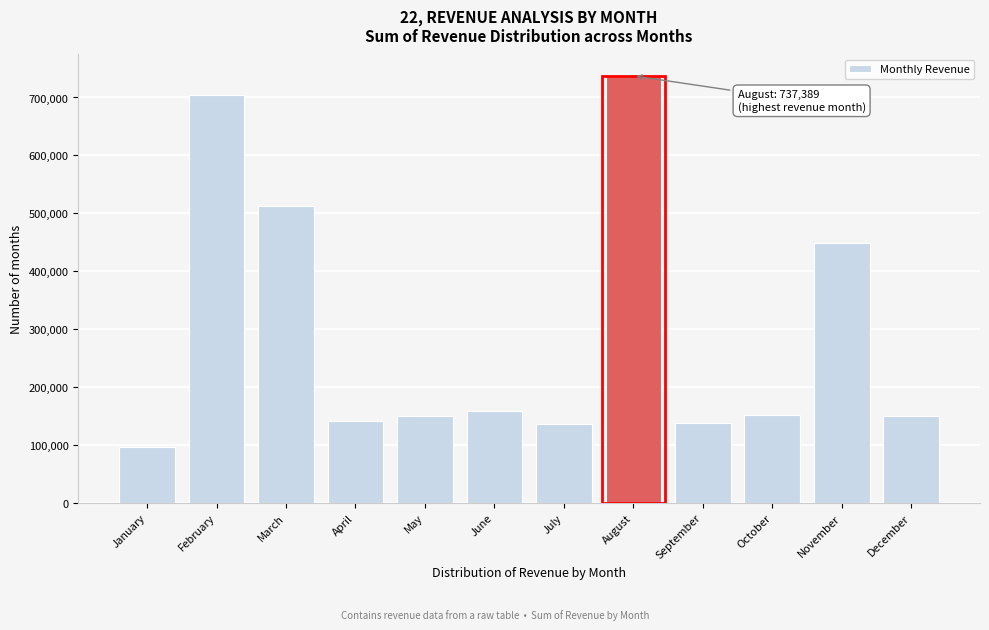

What is the approximate value at January, to the nearest 50?

95450